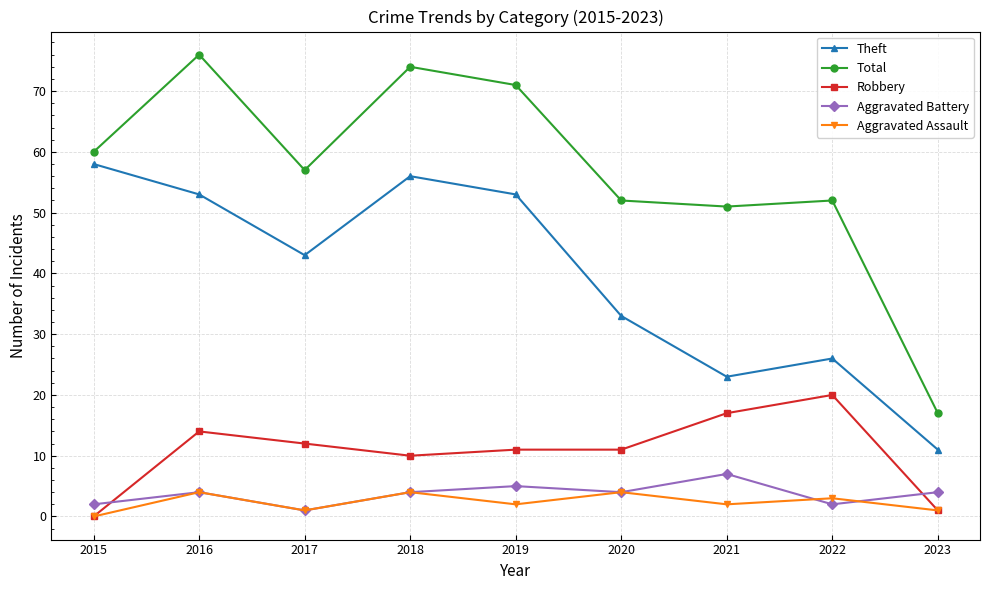

At which label is Total closest to 46?

2021